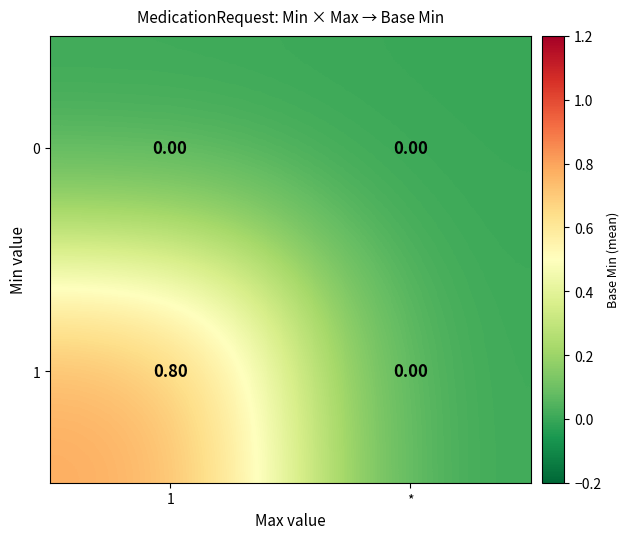

What is the sum of the 1 values at * and 1?

0.8